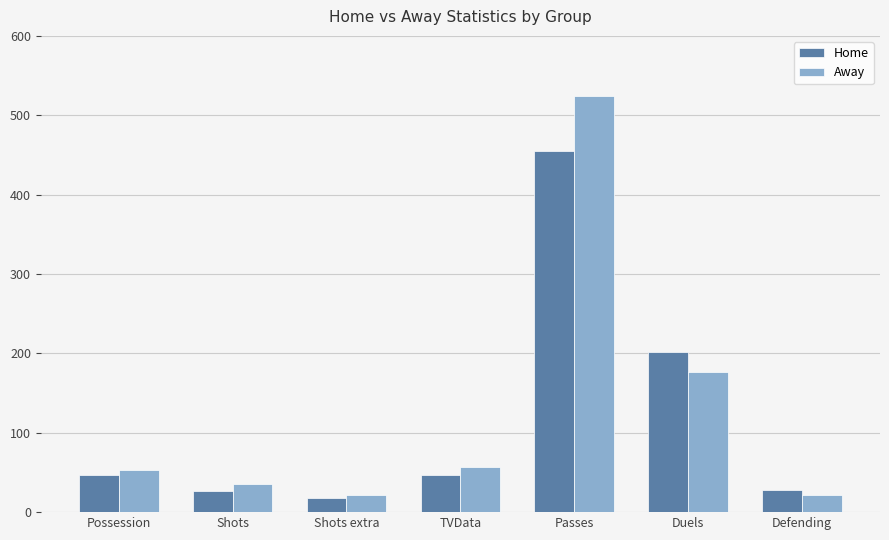

Which series has the widest spread of values?

Away